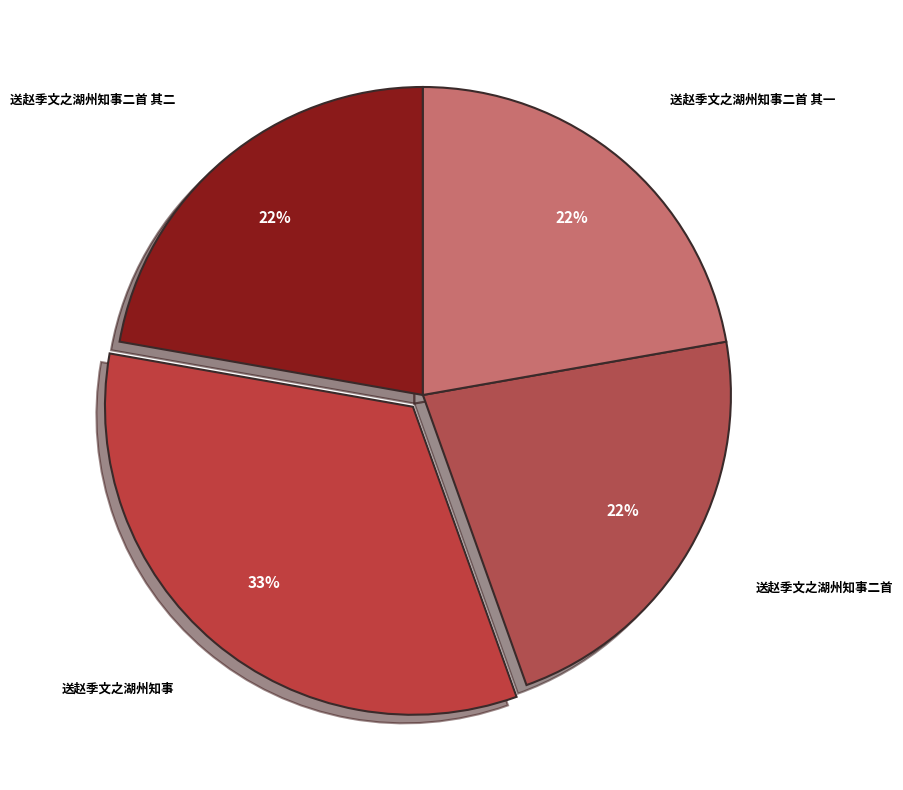

How many slices are in this pie chart?

4